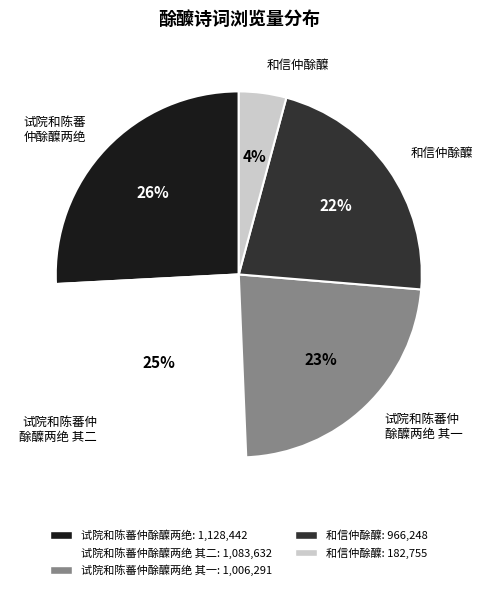

Is there any slice that represents more than half of the pie?

No